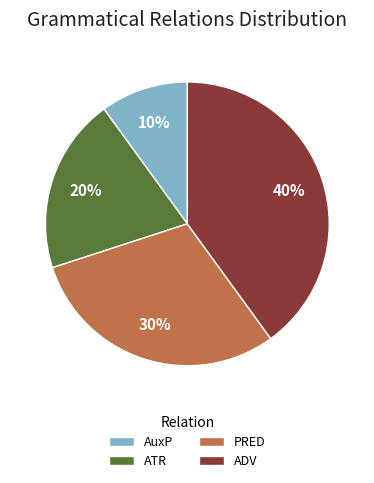

What percentage is the PRED slice, to the nearest percent?

30%